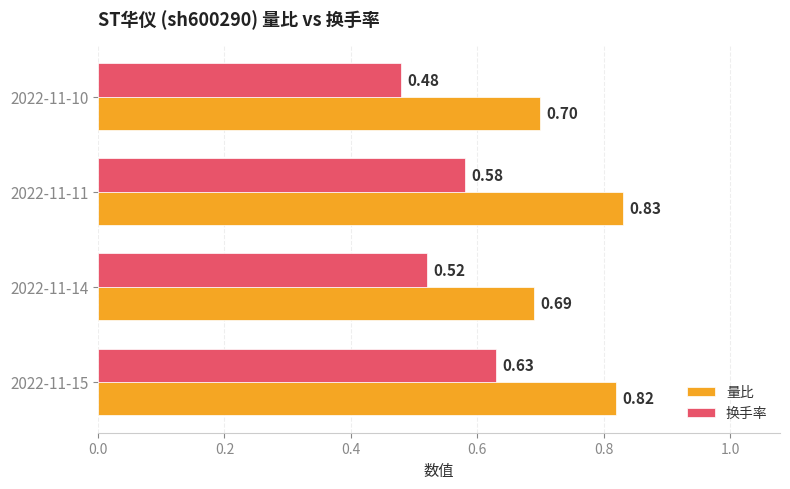

What is the sum of the 量比 values at 2022-11-15 and 2022-11-10?

1.5